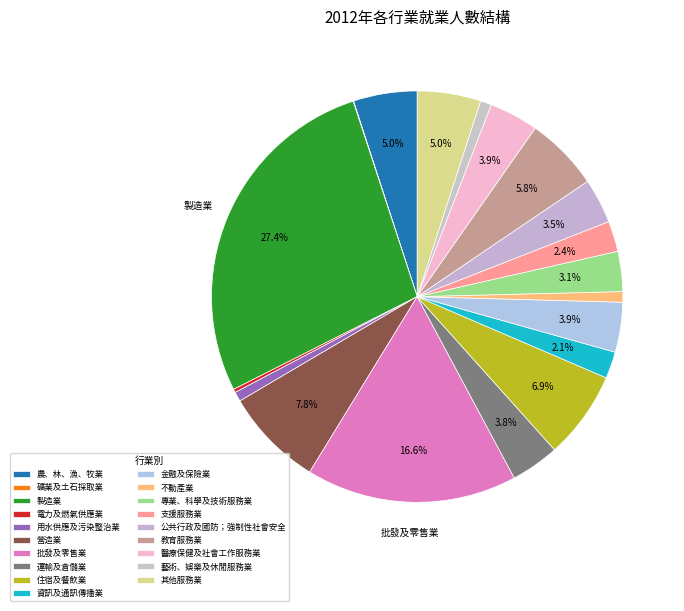

True or false: 藝術、娛樂及休閒服務業 accounts for 1% of the total.

True